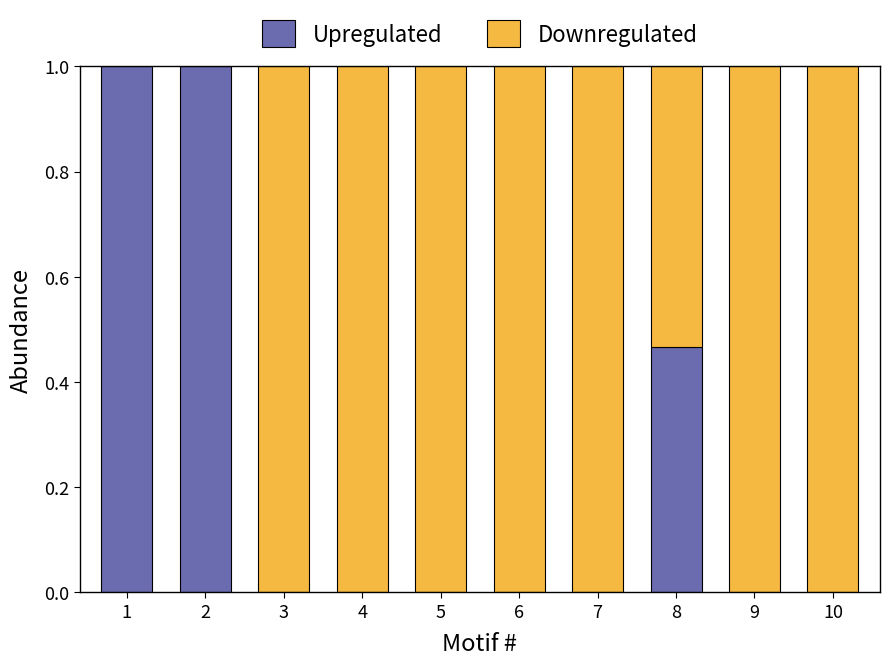

The value of Upregulated at 3 is -0.7. True or false?

False